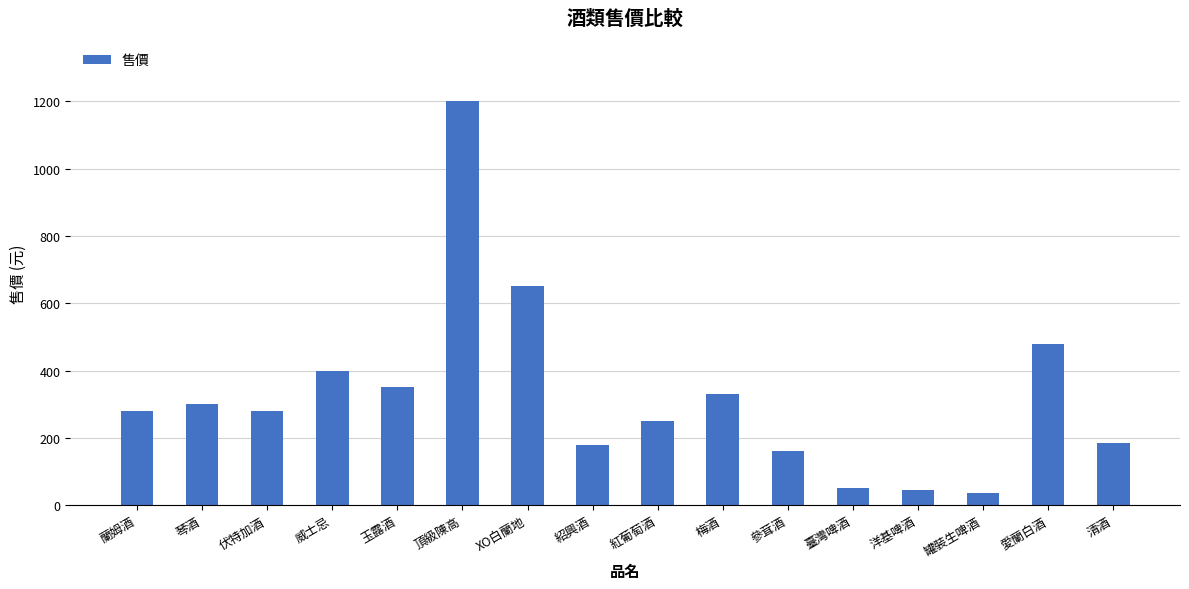

What is the value of the 8th bar from the left?

180